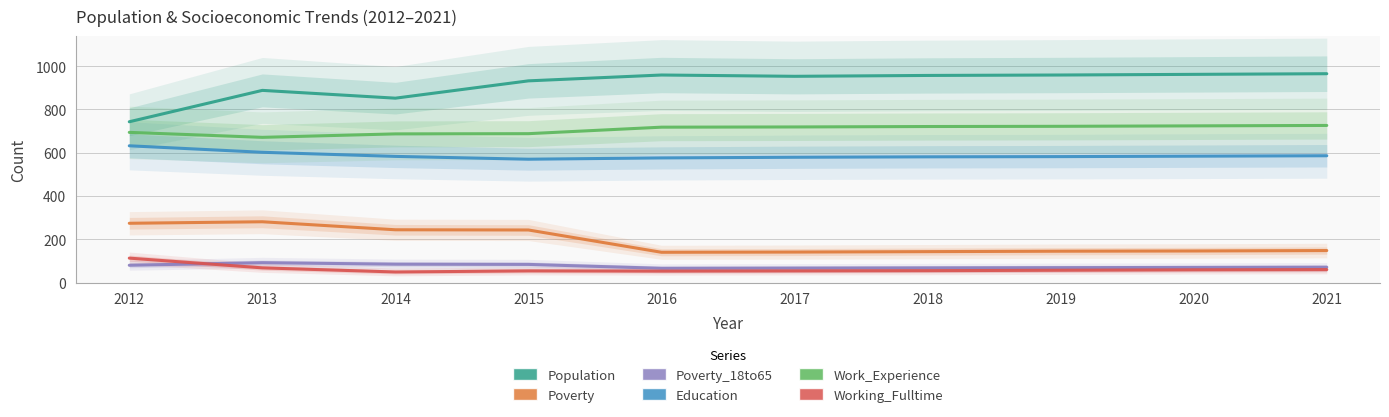

What is the maximum value shown in the chart?

965